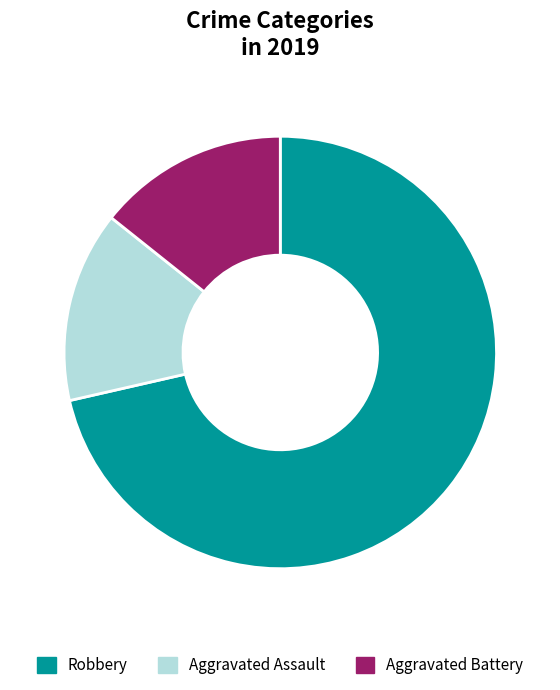

To the nearest percent, what is the average slice percentage?

33%